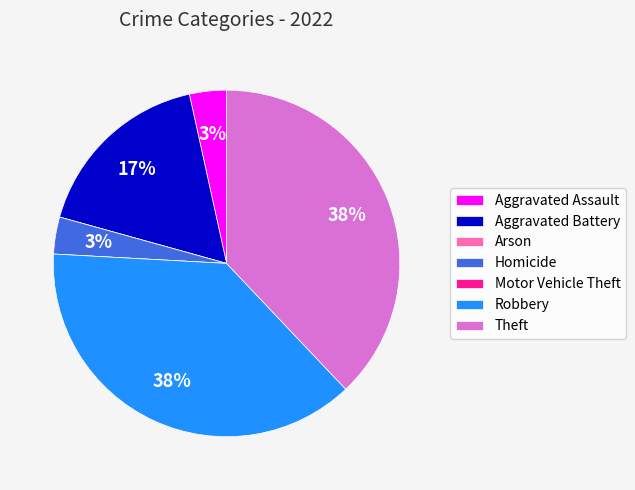

Does any single category account for the majority?

No